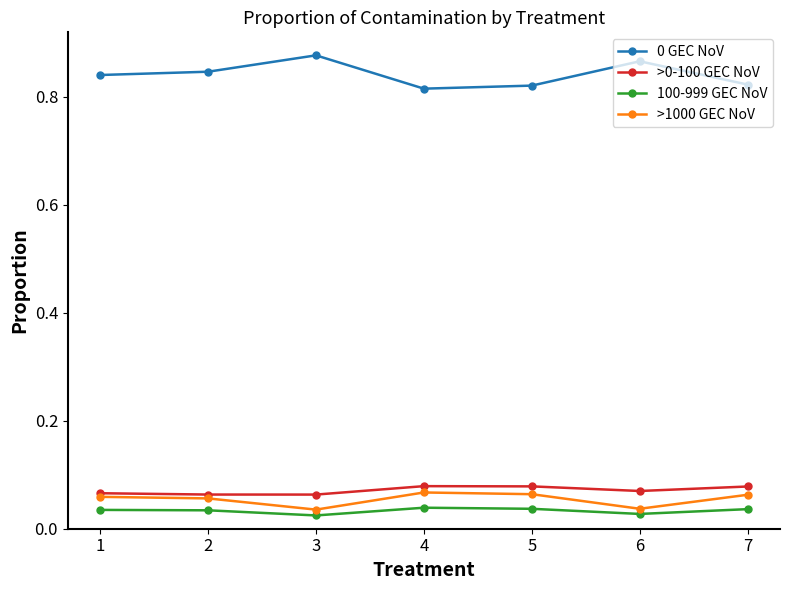

True or false: >1000 GEC NoV and 100-999 GEC NoV intersect in this chart.

False